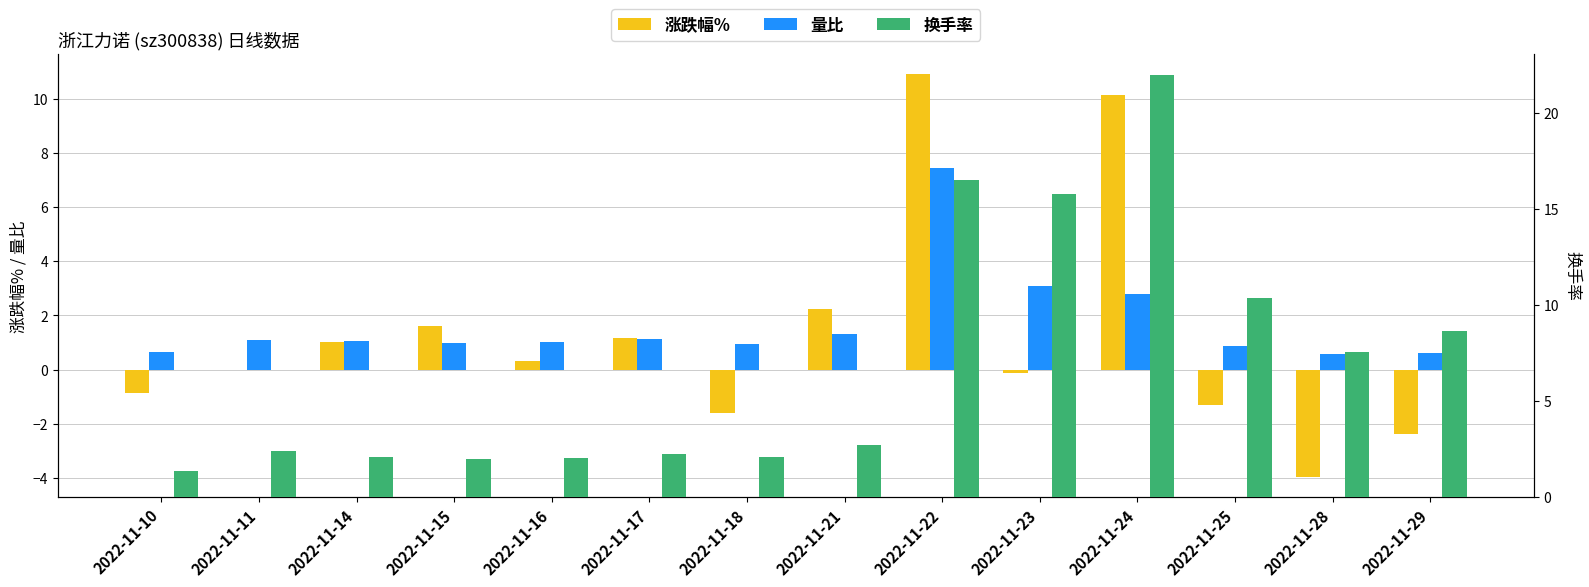

Which series changed the most between 2022-11-14 and 2022-11-17?

换手率